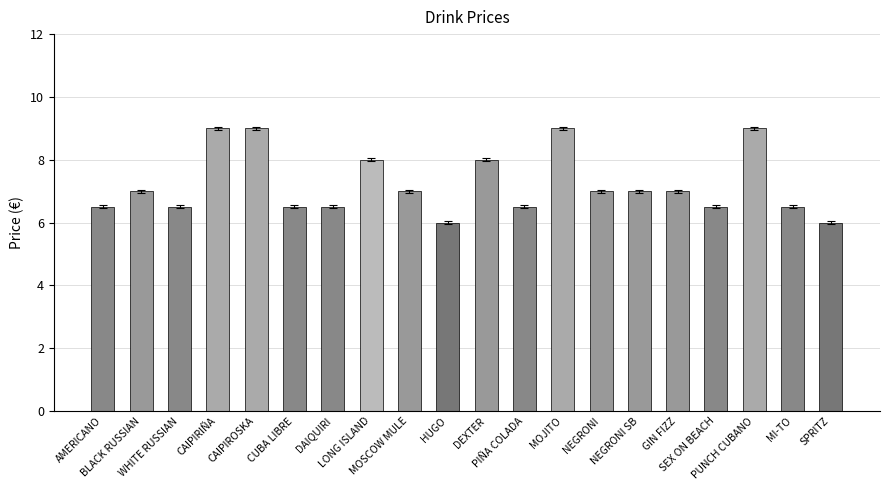

What is the difference between the second highest and second lowest values?

3.0